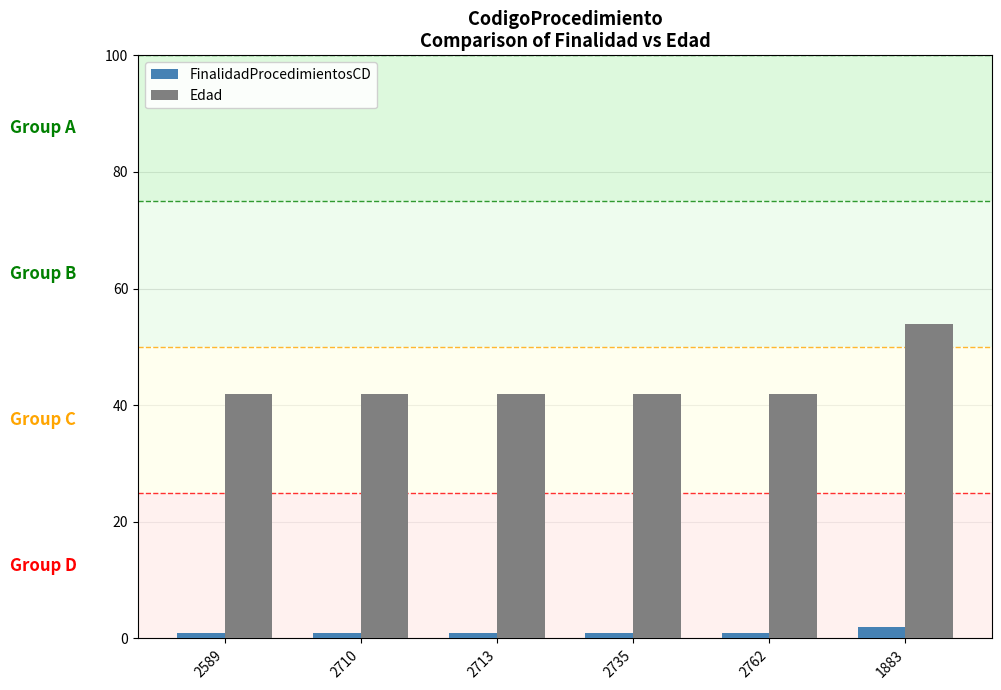

Rank the series by their maximum value, from highest to lowest.

Edad, FinalidadProcedimientosCD